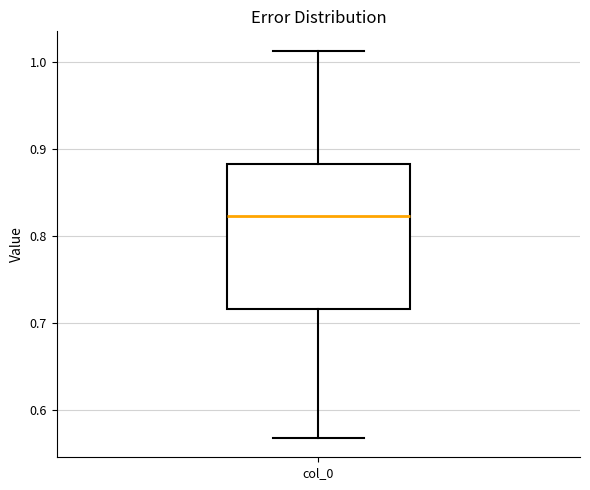

Read this box plot against the y-axis: the position of the median line, the range covered by the box, and the ends of both whiskers. The values are not printed on the chart, so give them approximately, as read against the axis.

median 0.82, box 0.72 to 0.88, whiskers 0.57 to 1.01